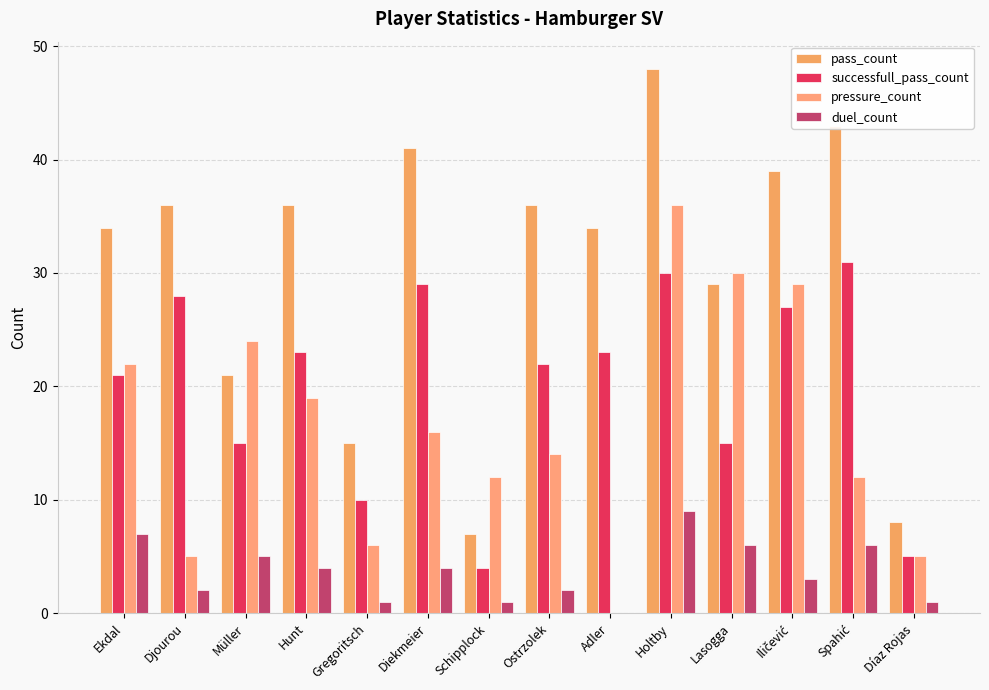

What is the sum of all successfull_pass_count values?

283